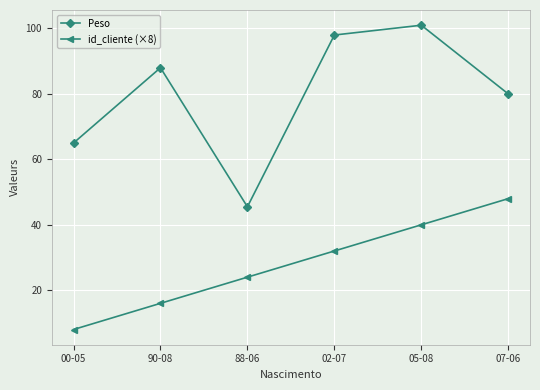

At which category is the sum across all series the highest?

05-08